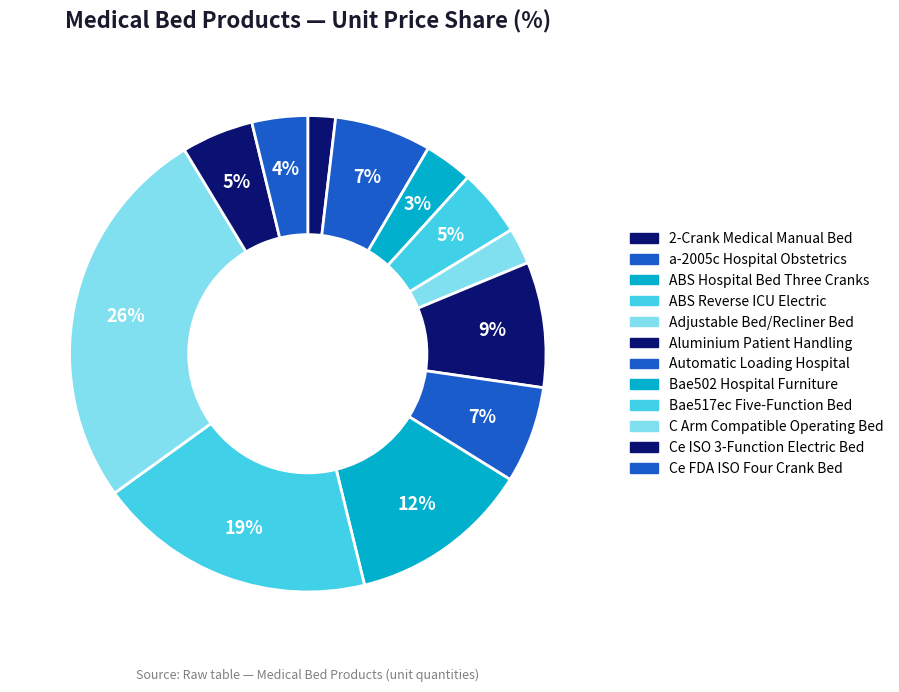

To the nearest percent, what portion does Bae517ec Five-Function Bed represent?

19%